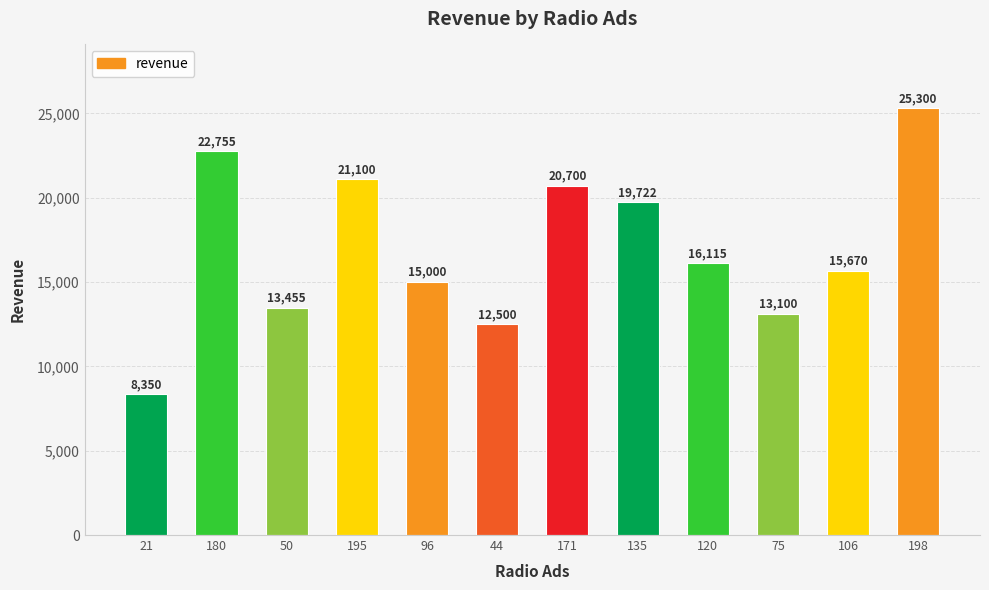

Which category has the highest value across all series?

198